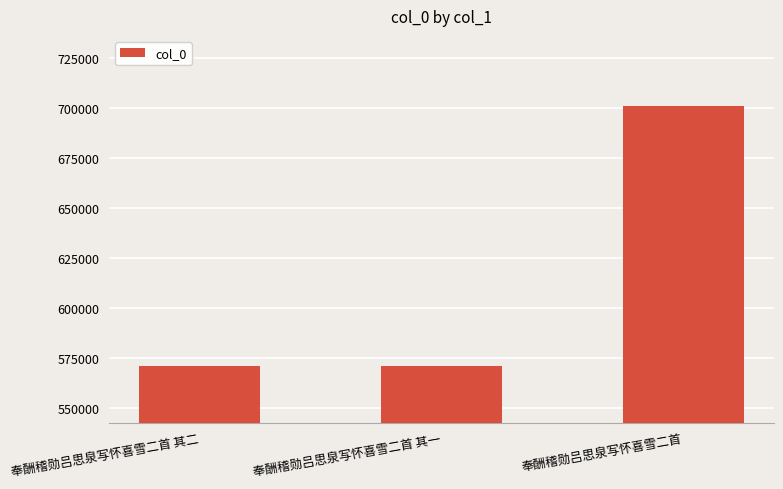

What position from the right is 奉酬稽勋吕思泉写怀喜雪二首?

1